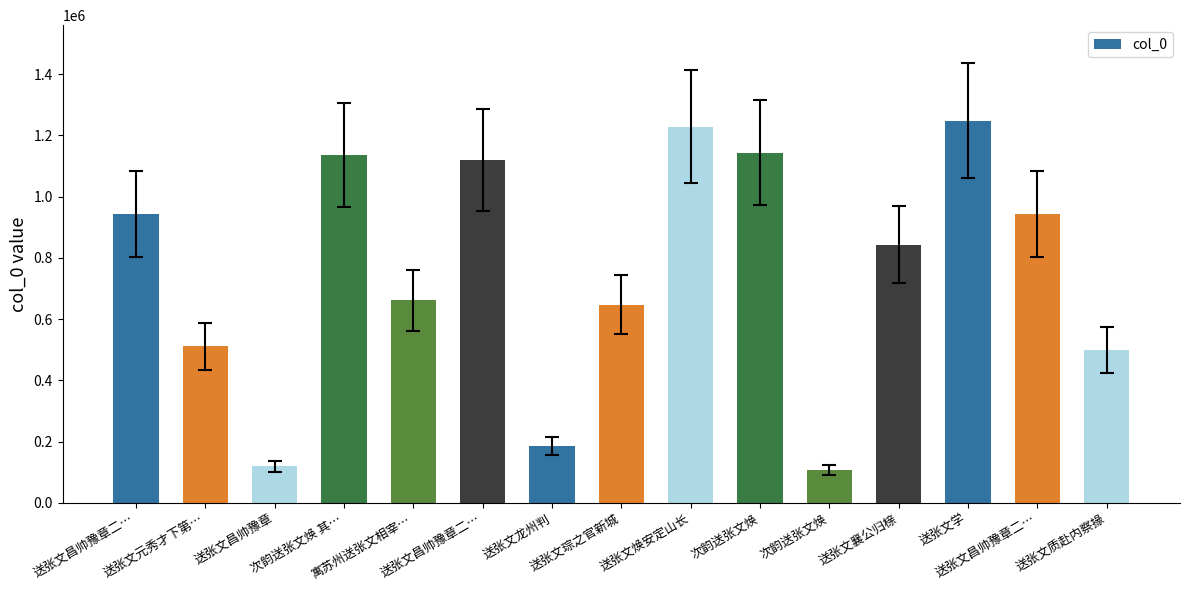

Does the chart contain any negative values?

No